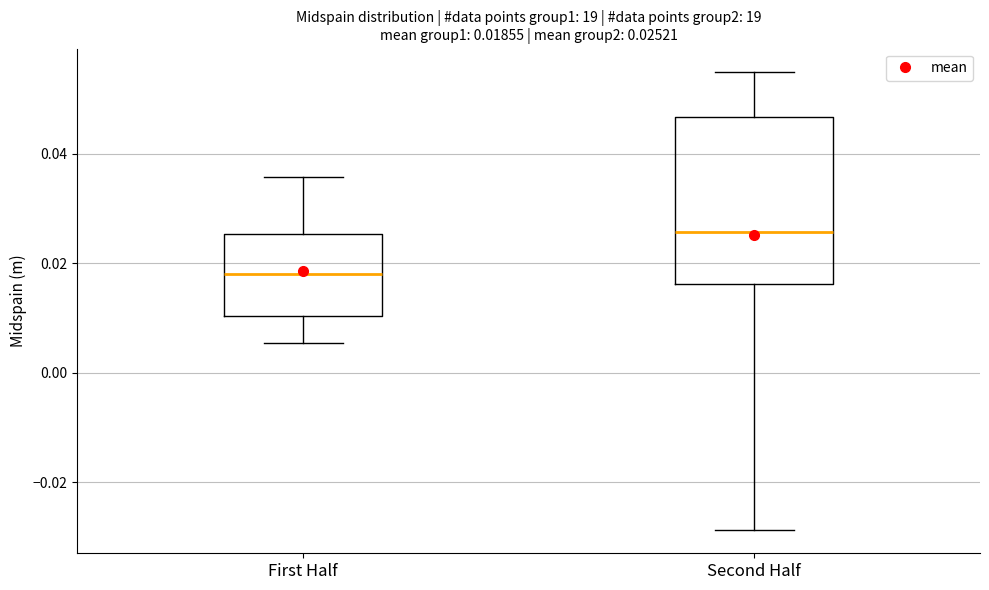

Which box is the tallest, from its lower edge to its upper edge?

Second Half